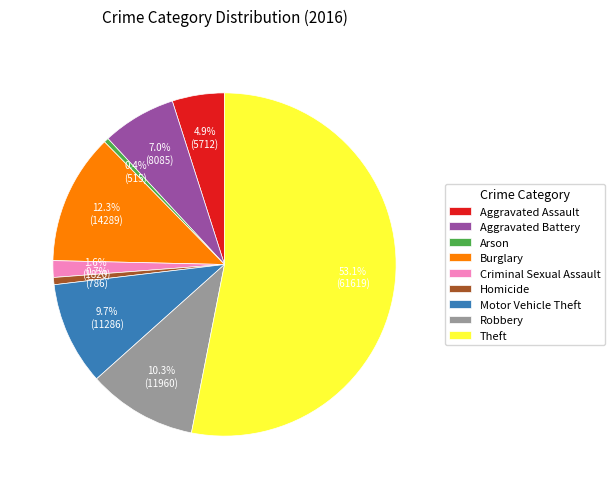

What is the majority slice?

Theft